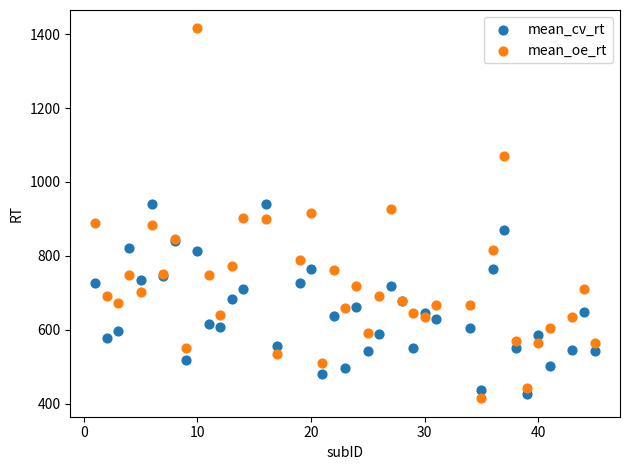

What is the X range (max minus min) for the scatter plot?

44.0